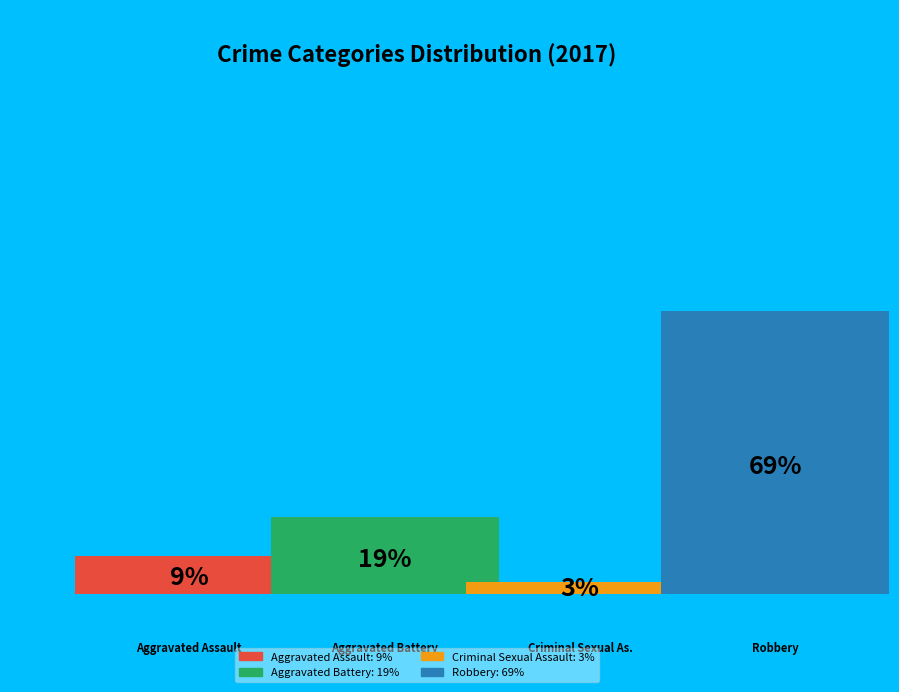

The Aggravated Assault slice represents 9% of the pie. True or false?

True